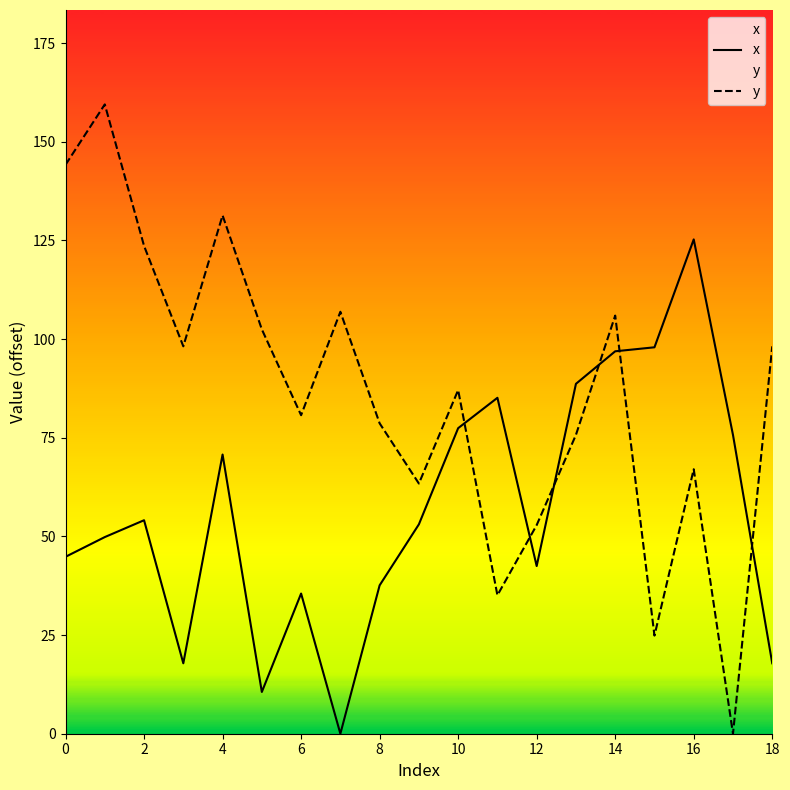

What is the difference between the maximum and minimum values in the y series?

159.5